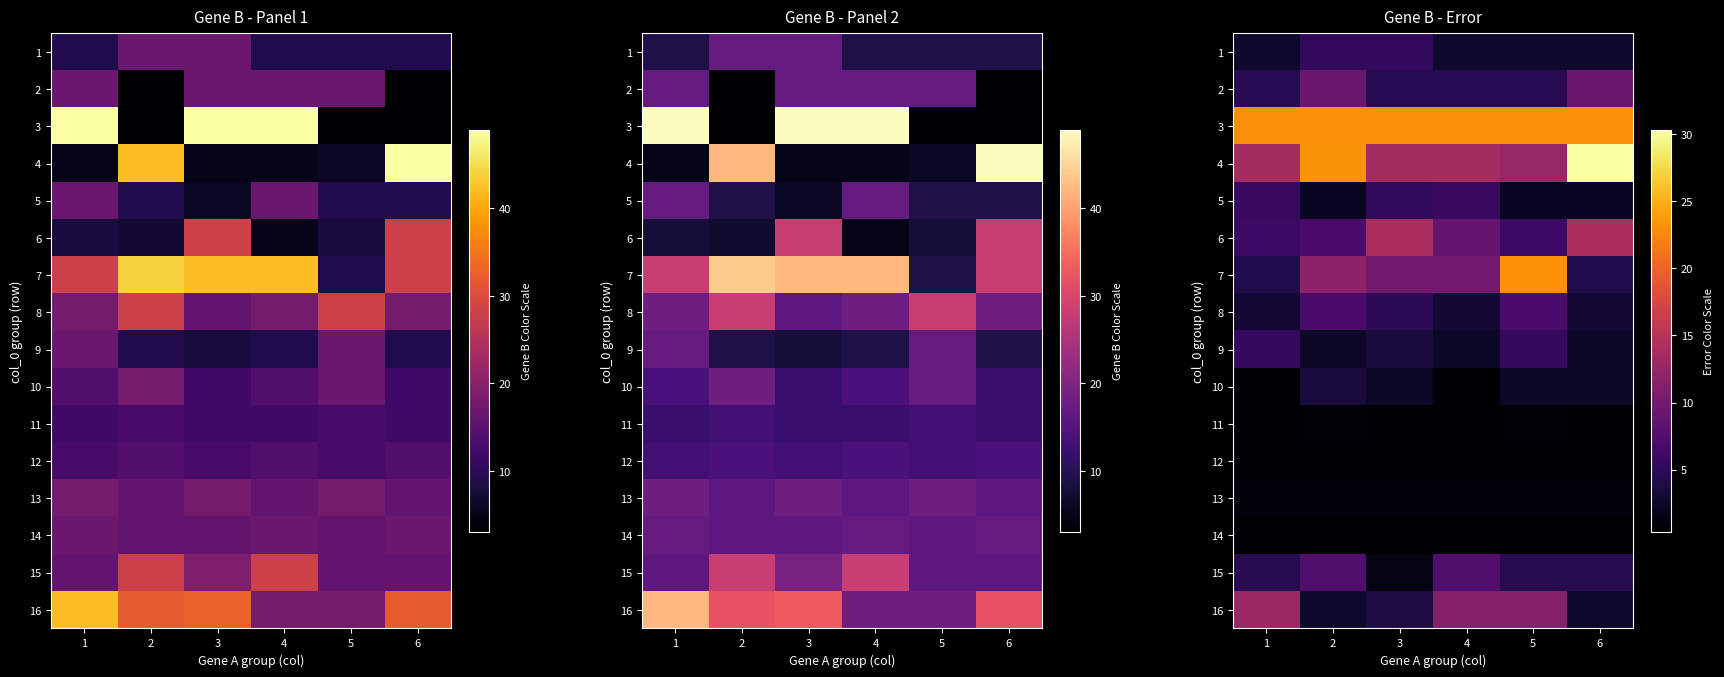

What is the difference between the maximum and minimum values in the 1 series?

2.7